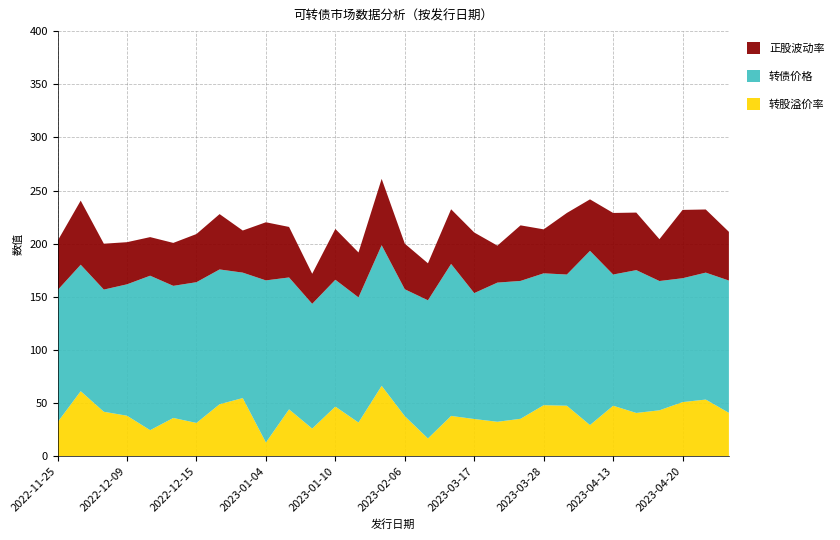

Reading left to right, what are all the values shown in this chart?

转股溢价率: 2022-11-25=32.1	2022-11-28=61.3	2022-12-01=41.9	2022-12-09=38.2	2022-12-12=24.6	2022-12-14=36.1	2022-12-15=31.4	2022-12-16=49.0	2022-12-23=54.8	2023-01-04=13.0	2023-01-06=44.2	2023-01-09=26.1	2023-01-10=46.8	2023-01-11=31.8	2023-01-16=66.3	2023-02-06=37.8	2023-02-07=16.8	2023-02-08=38.0	2023-03-17=35.1	2023-03-24=32.5	2023-03-27=35.3	2023-03-28=48.1	2023-04-07=47.6	2023-04-11=29.4	2023-04-13=47.6	2023-04-14=40.8	2023-04-17=43.3	2023-04-20=51.0	2023-04-21=53.4	2023-04-25=40.9
转债价格: 2022-11-25=124.2	2022-11-28=118.9	2022-12-01=114.9	2022-12-09=123.6	2022-12-12=145.3	2022-12-14=124.3	2022-12-15=132.4	2022-12-16=126.8	2022-12-23=118.0	2023-01-04=152.5	2023-01-06=124.1	2023-01-09=117.4	2023-01-10=119.3	2023-01-11=117.7	2023-01-16=132.3	2023-02-06=119.3	2023-02-07=130.0	2023-02-08=143.0	2023-03-17=118.4	2023-03-24=130.9	2023-03-27=129.7	2023-03-28=124.0	2023-04-07=123.4	2023-04-11=163.9	2023-04-13=123.4	2023-04-14=134.3	2023-04-17=121.6	2023-04-20=116.5	2023-04-21=119.4	2023-04-25=124.5
正股波动率: 2022-11-25=46.3	2022-11-28=60.3	2022-12-01=43.2	2022-12-09=39.6	2022-12-12=36.3	2022-12-14=40.4	2022-12-15=45.3	2022-12-16=52.1	2022-12-23=39.6	2023-01-04=54.7	2023-01-06=47.5	2023-01-09=28.3	2023-01-10=47.8	2023-01-11=42.3	2023-01-16=62.4	2023-02-06=42.9	2023-02-07=34.8	2023-02-08=51.4	2023-03-17=57.0	2023-03-24=34.8	2023-03-27=52.3	2023-03-28=41.4	2023-04-07=57.9	2023-04-11=48.4	2023-04-13=57.9	2023-04-14=54.1	2023-04-17=39.4	2023-04-20=64.3	2023-04-21=59.4	2023-04-25=45.8